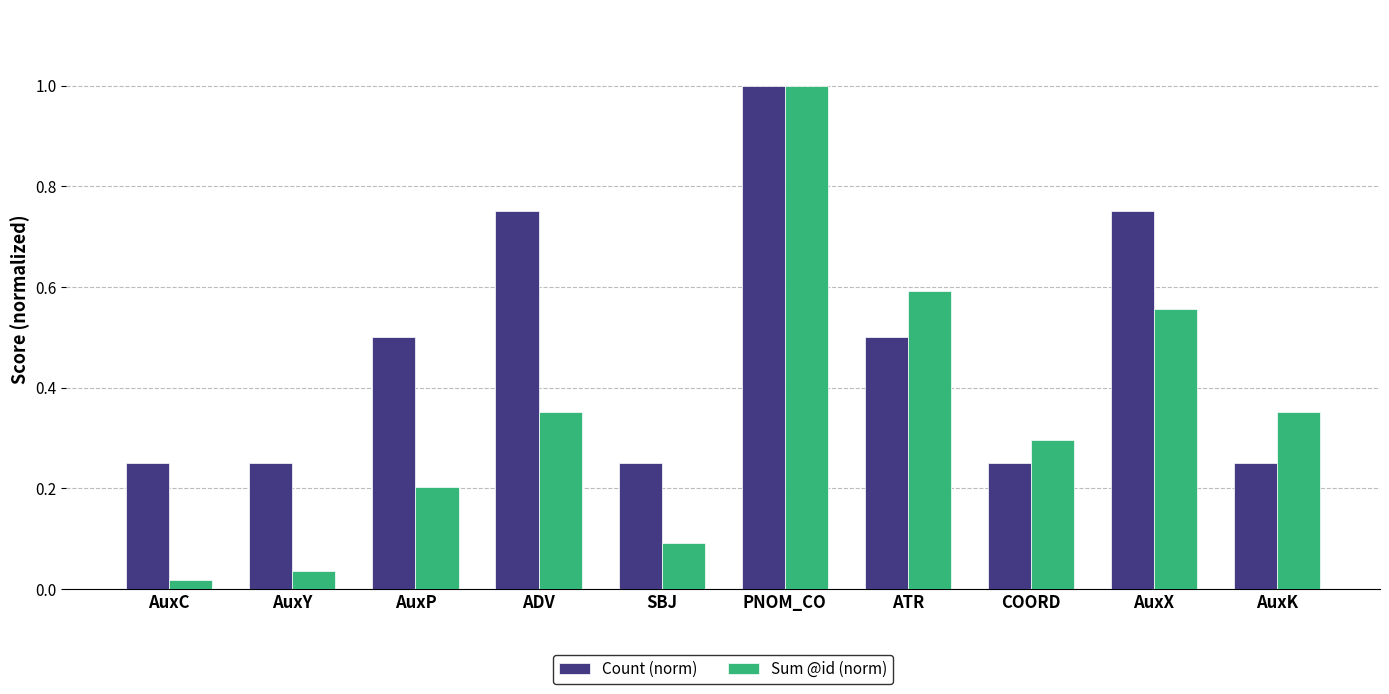

Which series changed the most between AuxY and AuxX?

Sum @id (norm)